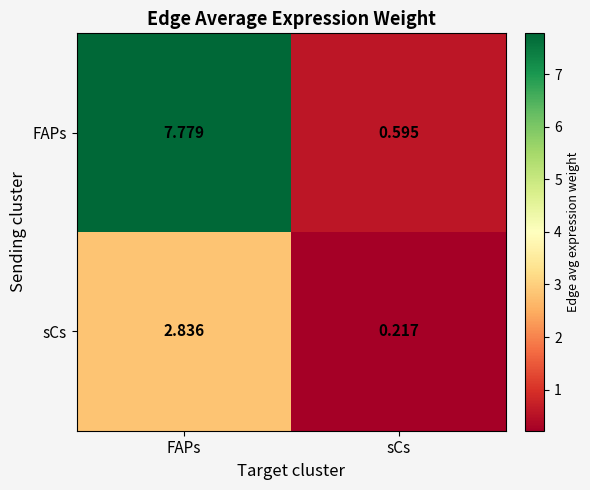

What is the total value across all series at sCs?

0.8